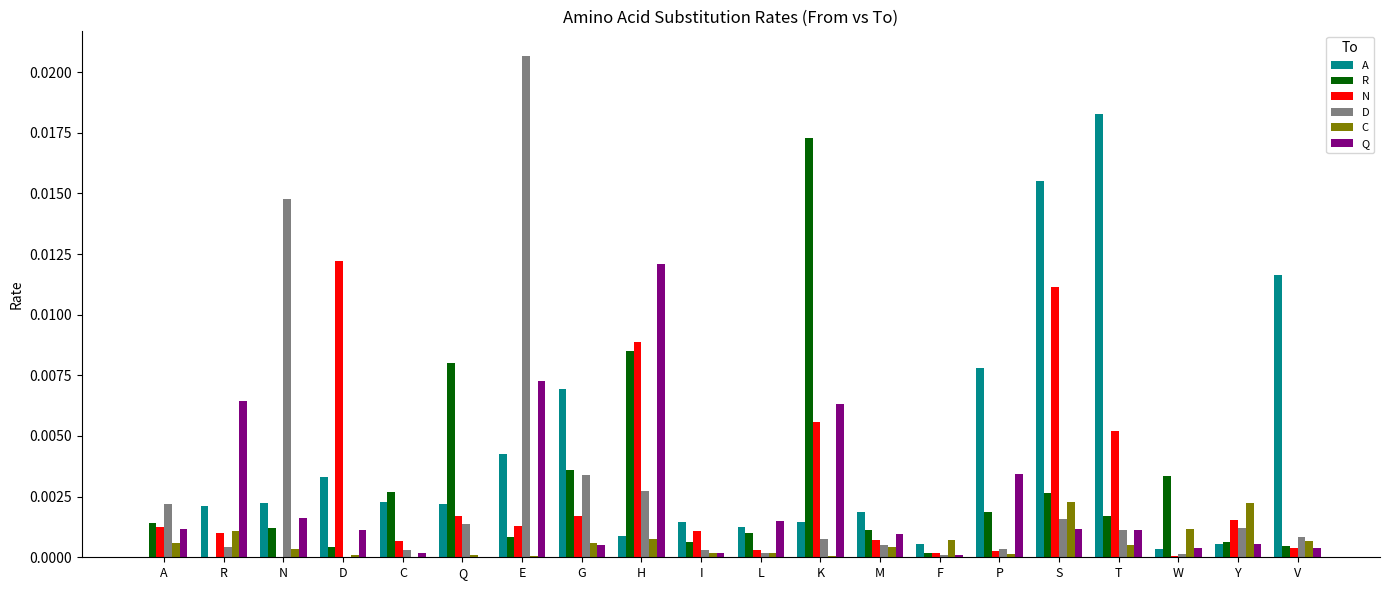

How many data points does each series have?

20